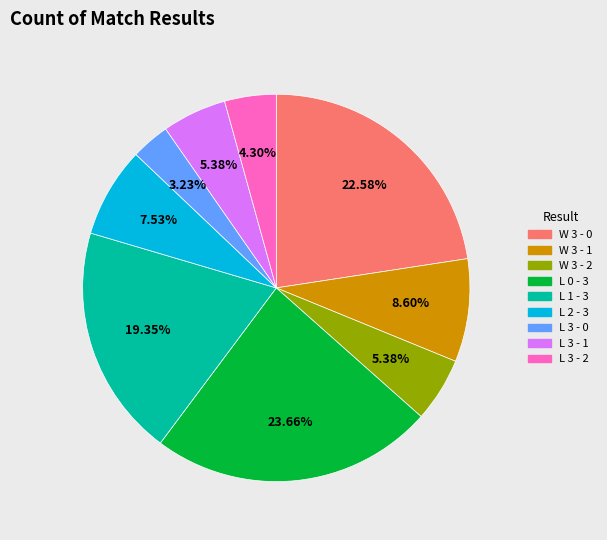

To the nearest percent, what is the combined percentage of W 3 - 2 and L 3 - 2?

10%